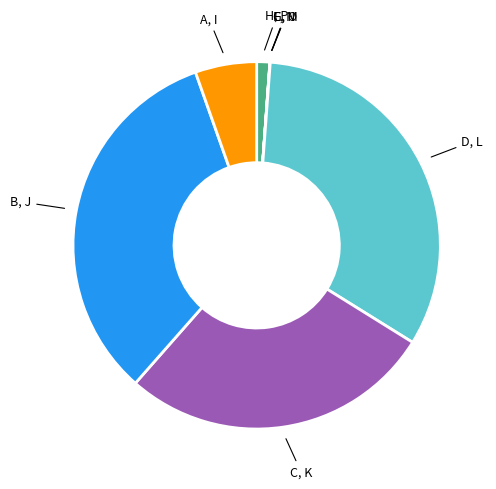

Is there any slice that represents more than half of the pie?

No